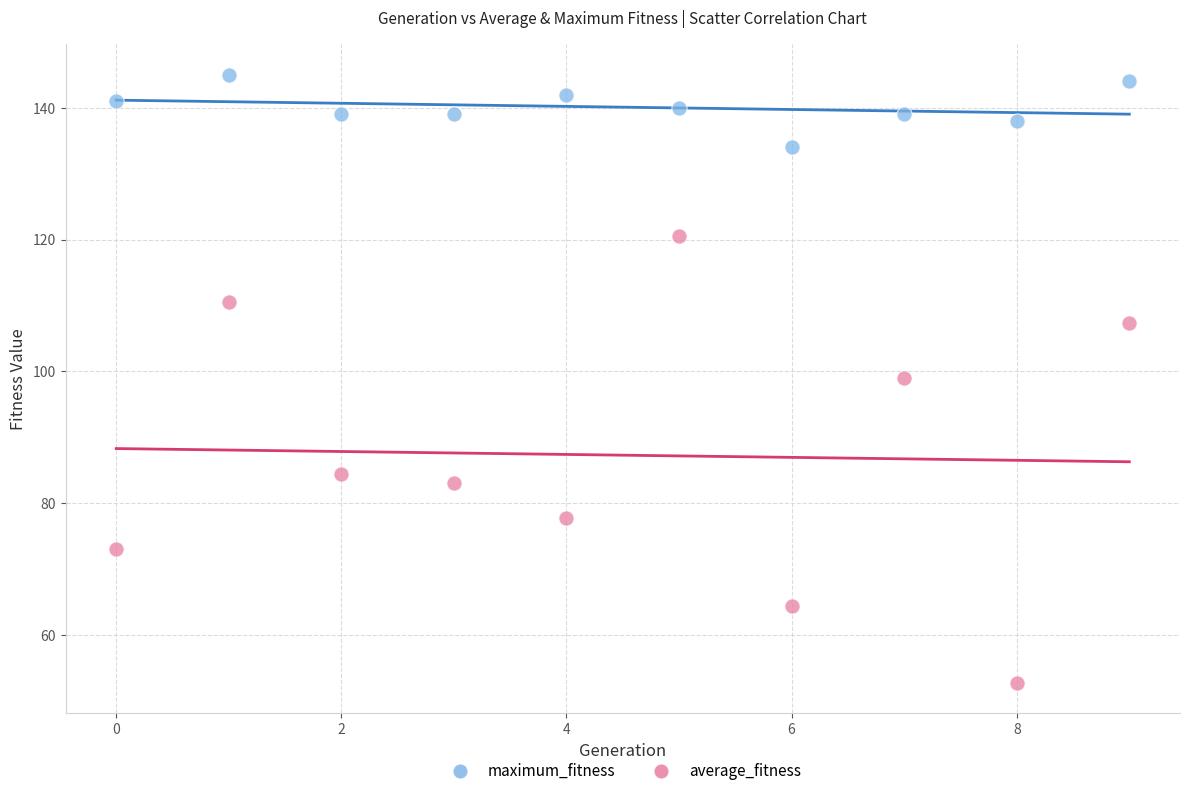

What are all the series names shown in the legend?

maximum_fitness, average_fitness